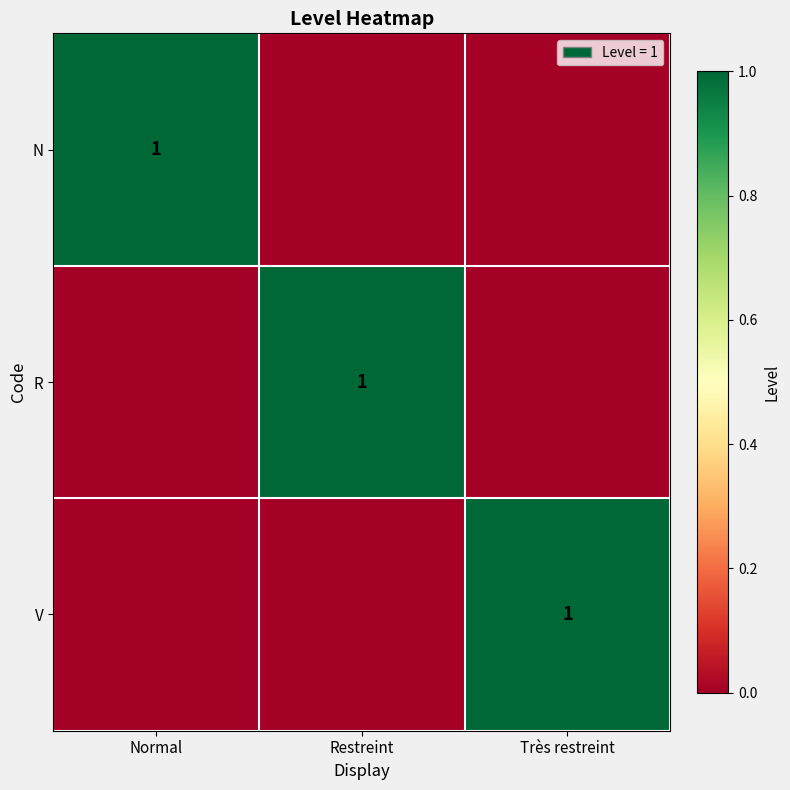

At which category does the chart reach its minimum across all series?

Restreint